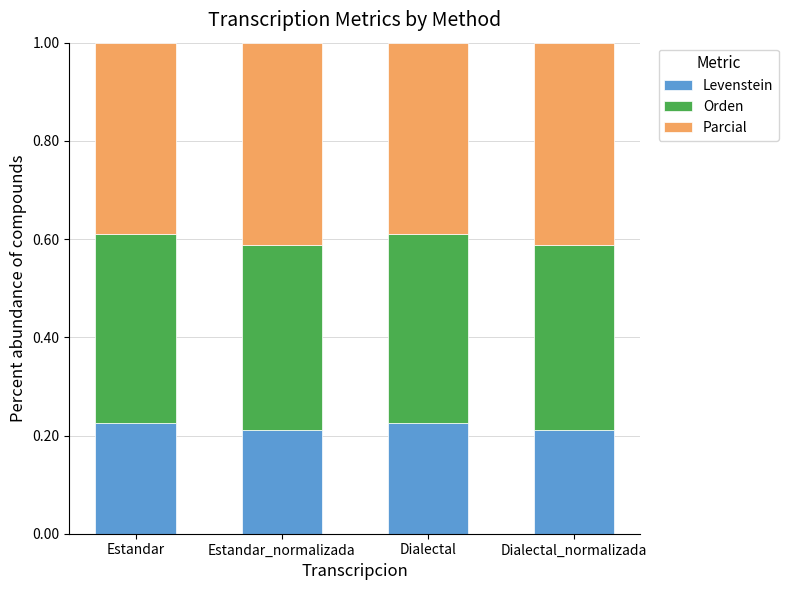

What is the total value across all series at Estandar_normalizada?

1.0